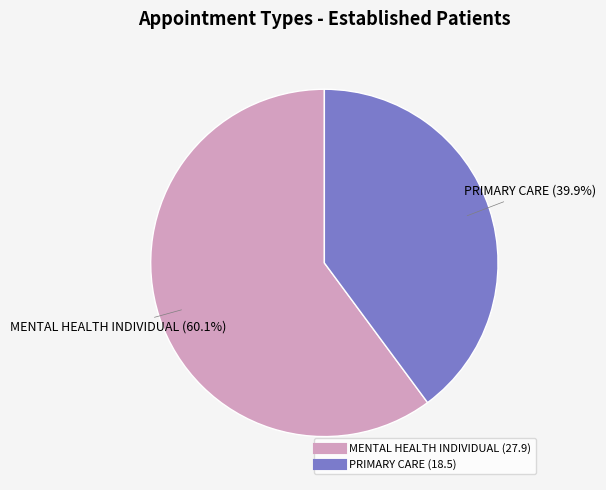

Combined, what portion of the pie is PRIMARY CARE and MENTAL HEALTH INDIVIDUAL?

100.0%